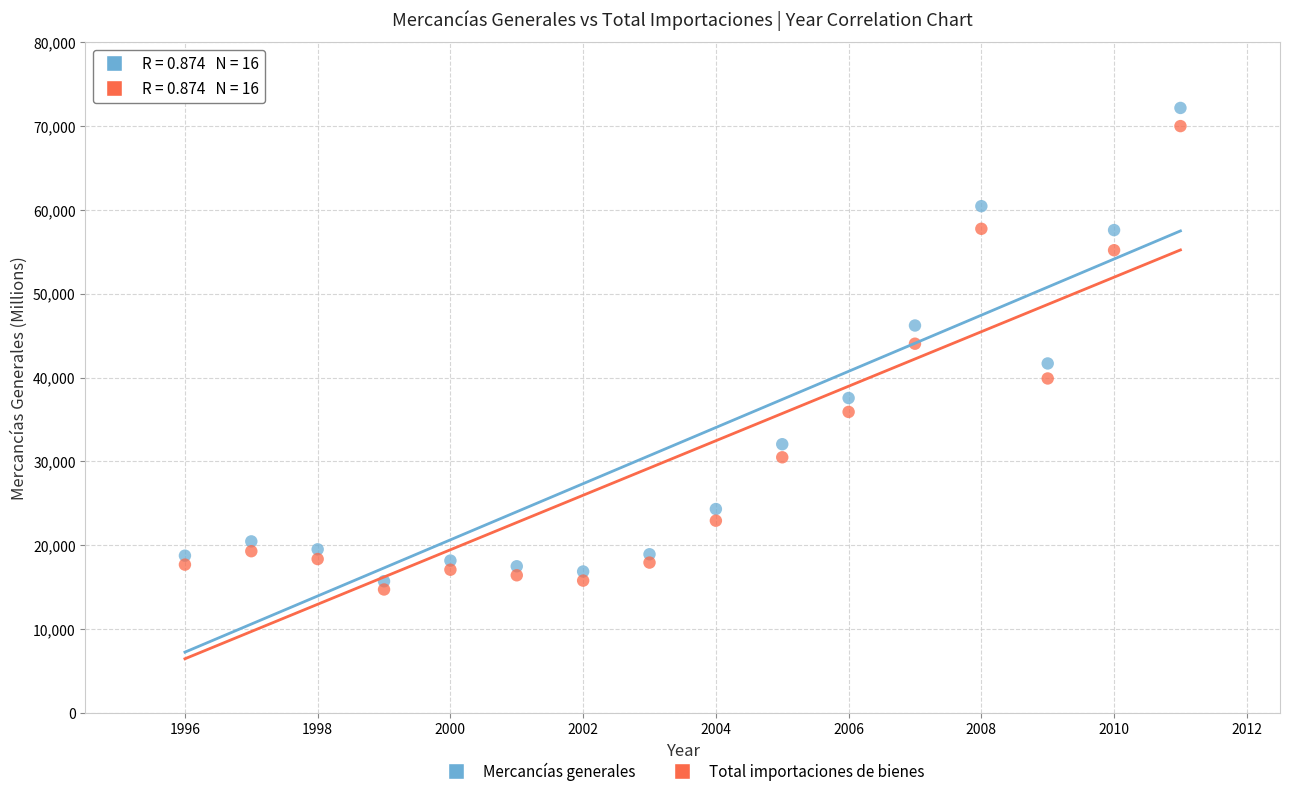

Across all data points, what is the range of Y values (max minus min)?

57400